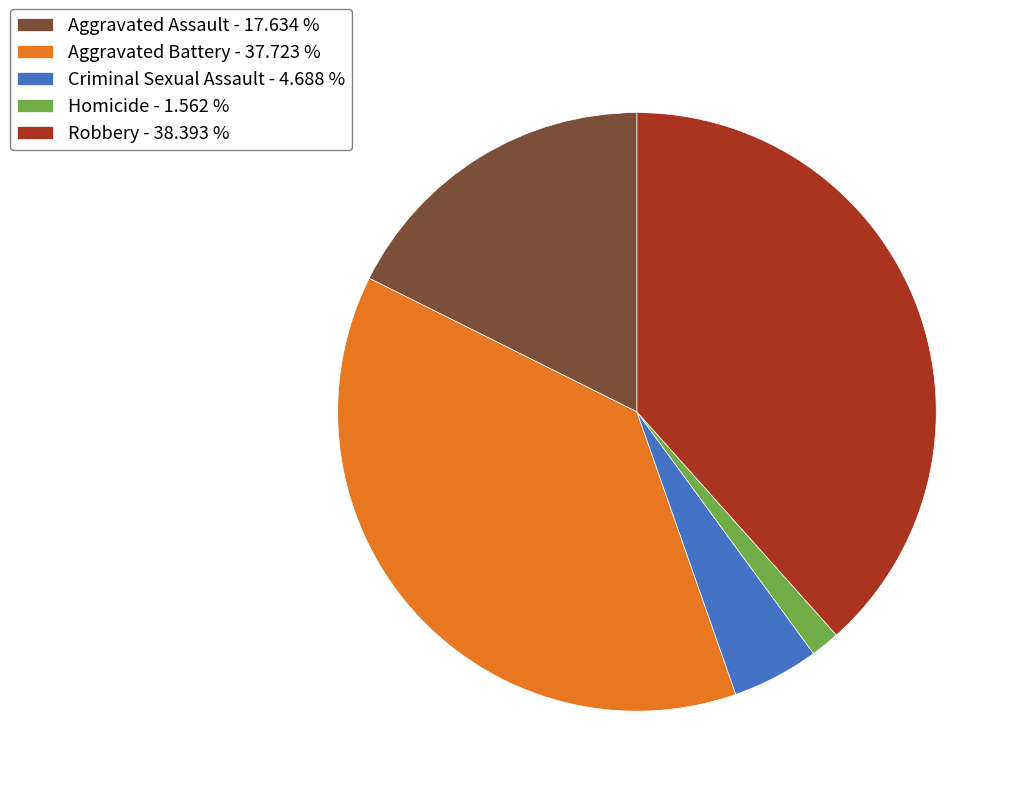

Is Aggravated Battery - 37.723 % the majority of the pie?

No